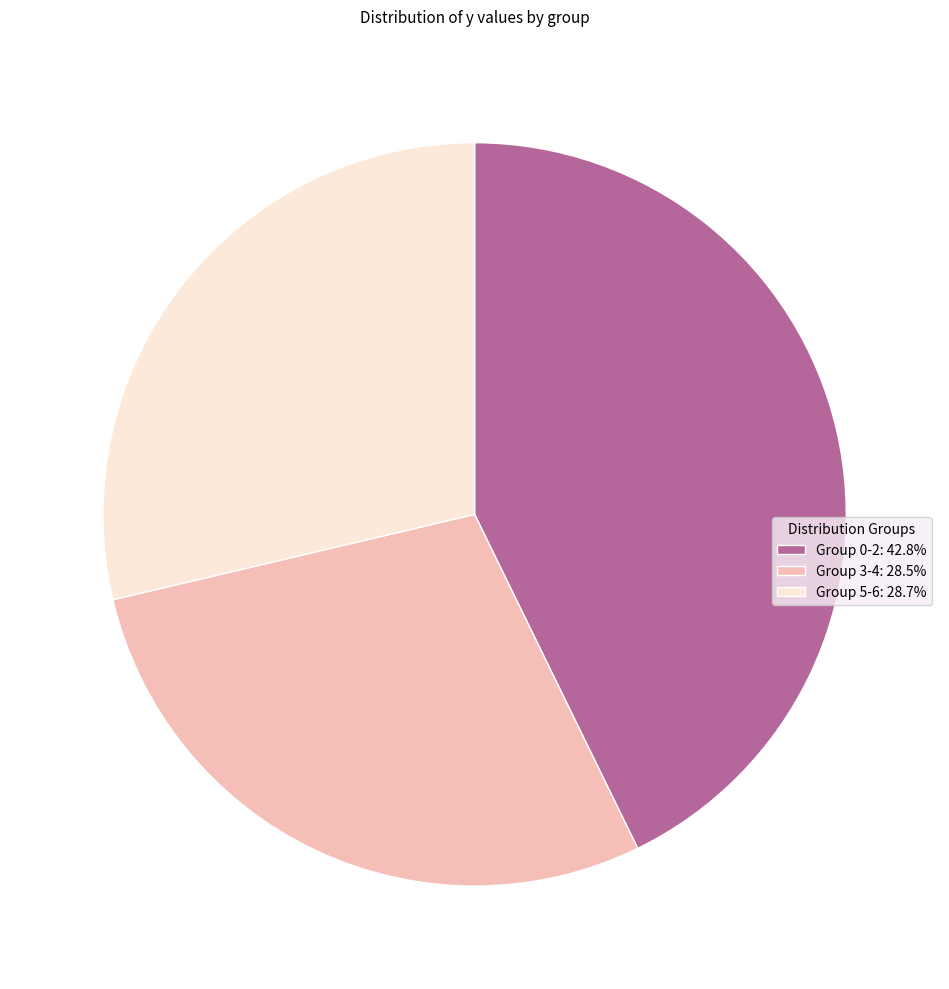

Approximately how many times larger is the value at Group 5-6: 28.7% compared to Group 0-2: 42.8%?

0.7